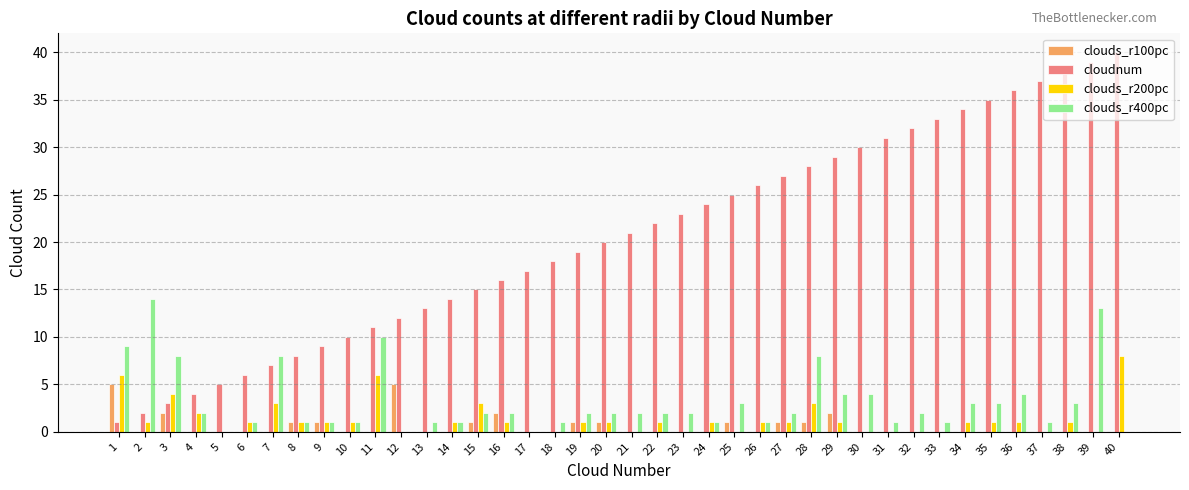

The value of clouds_r100pc at 5 is 0. True or false?

True